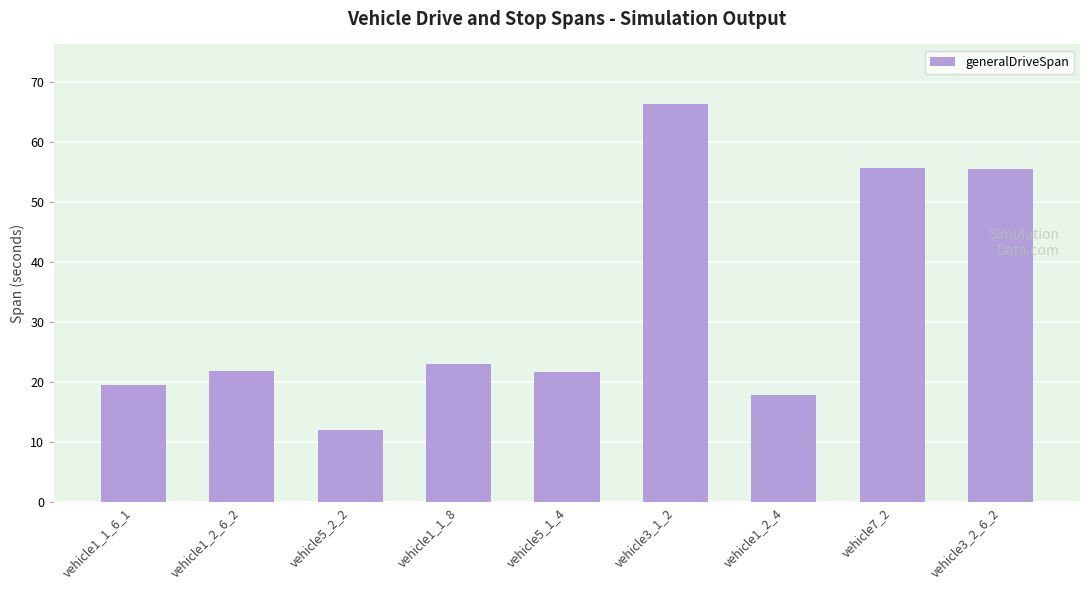

What is the difference between the values at vehicle3_1_2 and vehicle3_2_6_2?

10.8